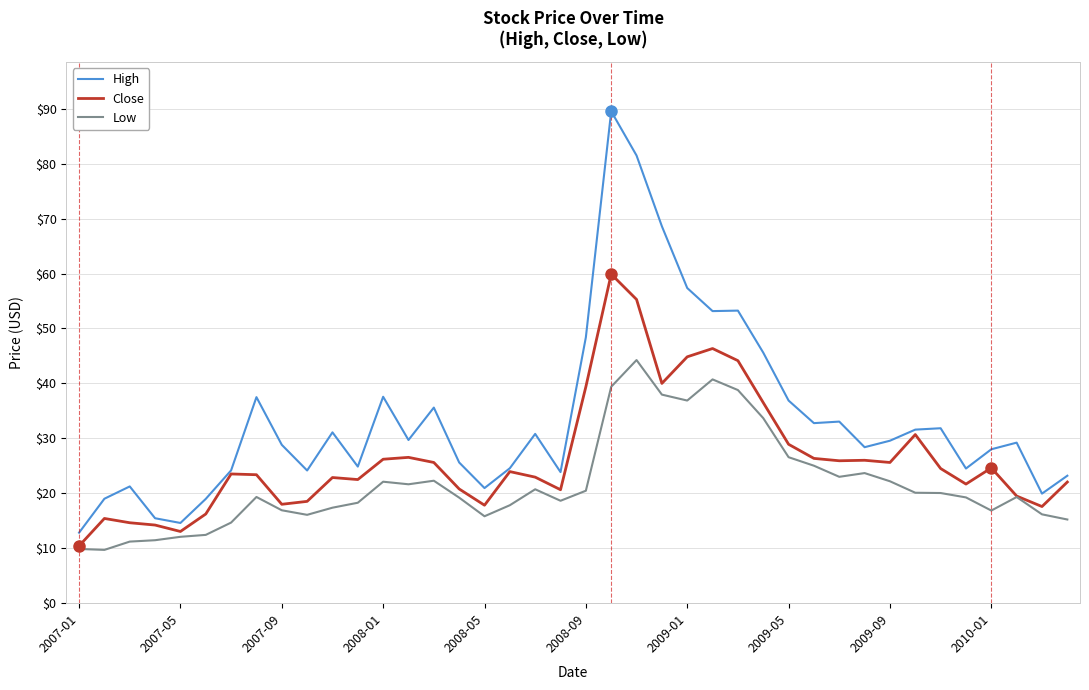

What is the lowest value of the High series?

12.8